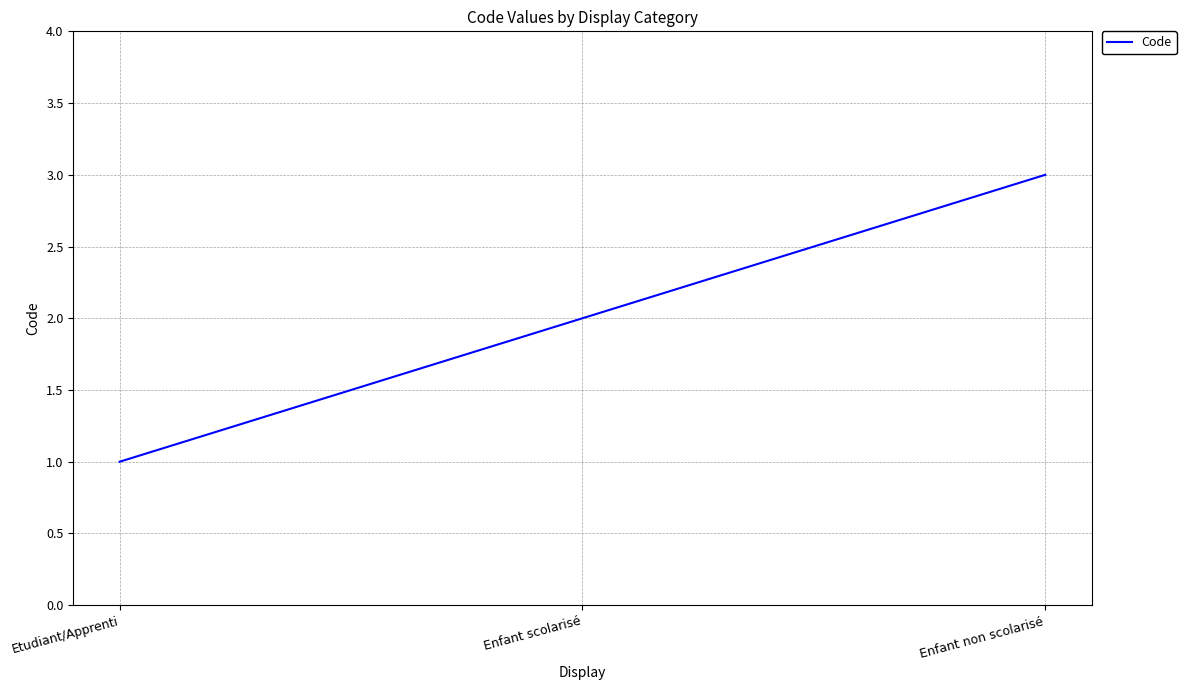

Approximately how many times larger is the value at Enfant scolarisé compared to Etudiant/Apprenti?

2.0